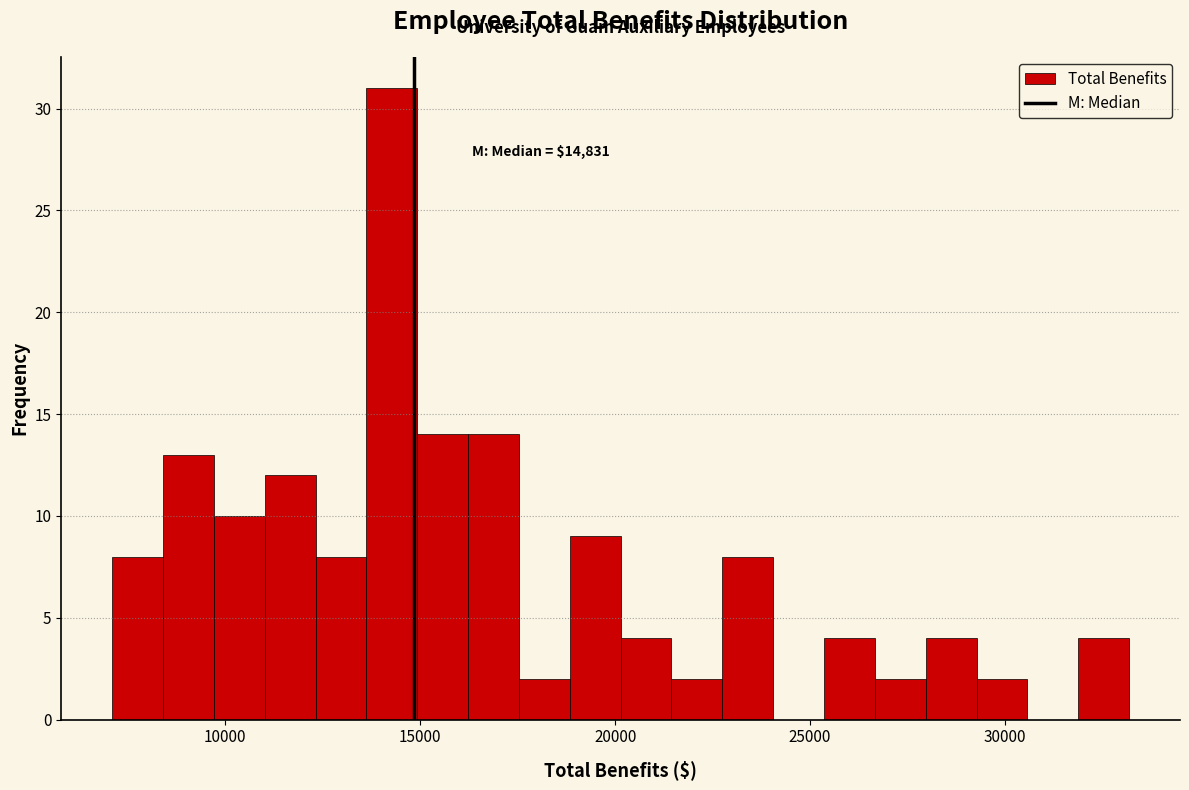

Read against the x-axis, roughly where is the centre of the tallest bar?

14500